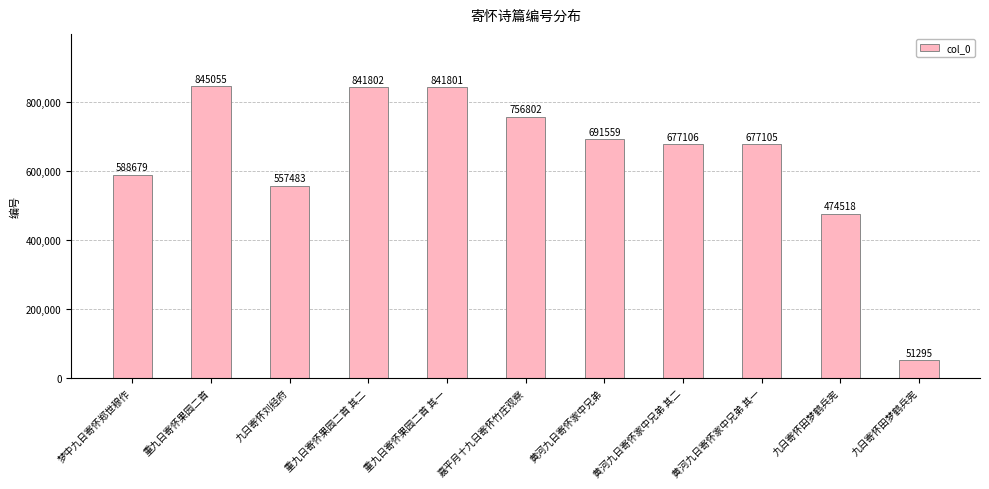

Which label corresponds to the largest value in the chart?

重九日寄怀果园二首